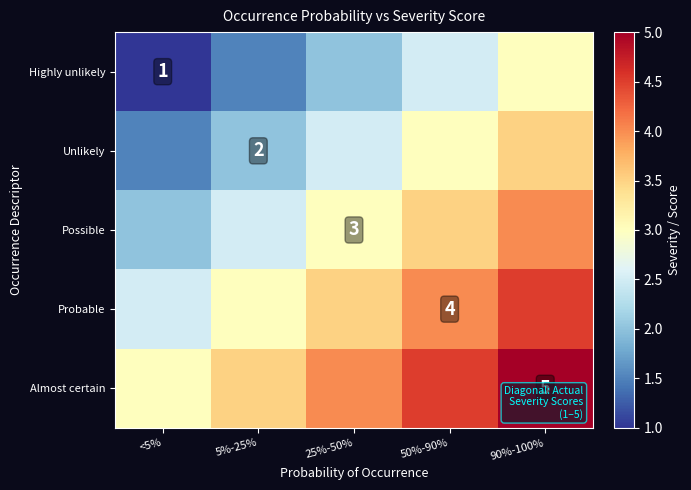

What is the sum of the Unlikely values at 50%-90% and <5%?

4.5